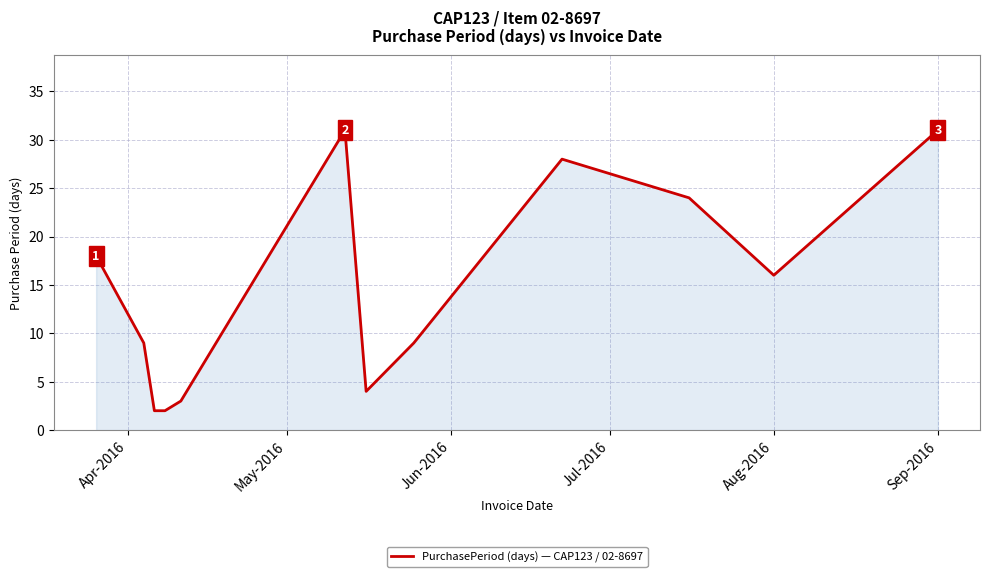

What is the greatest value displayed?

31